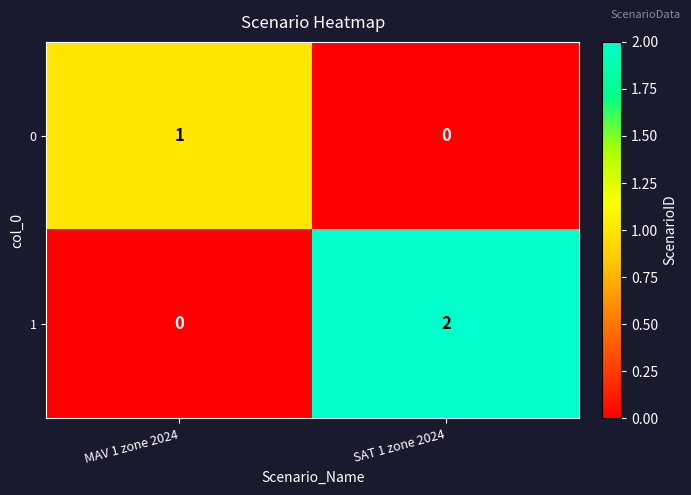

Between MAV 1 zone 2024 and SAT 1 zone 2024, which series saw the biggest shift?

1